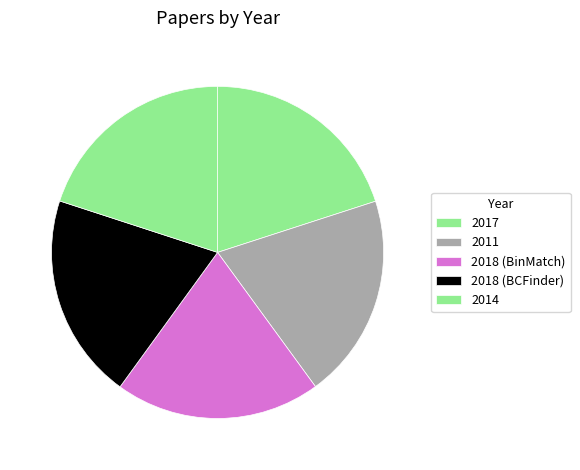

Which slice is the smallest?

Finding software license violations through binary code clone detection